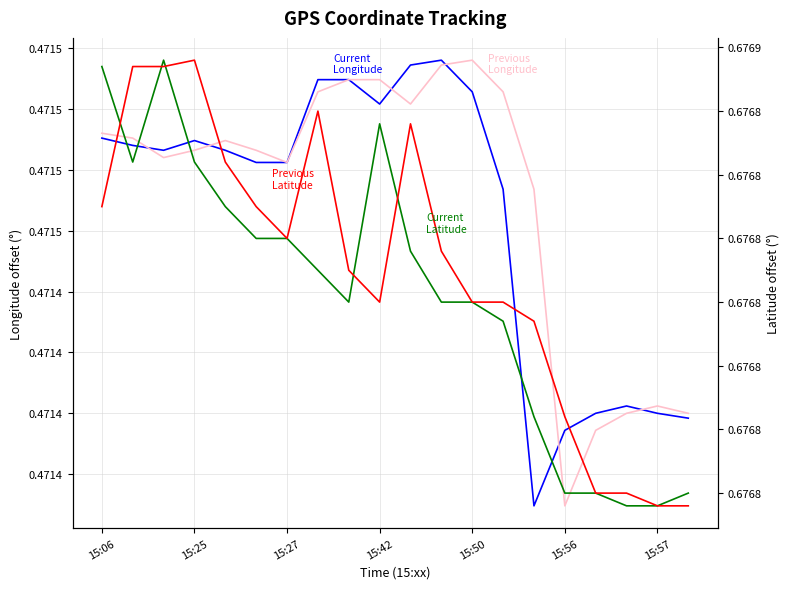

What is the label of the 1st point from the right?

19